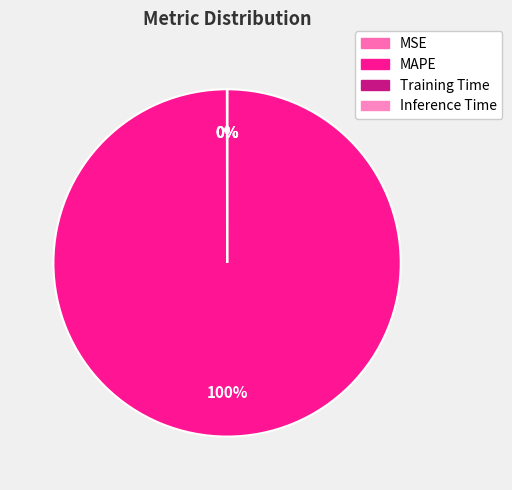

To the nearest percent, what is the average slice percentage?

25%